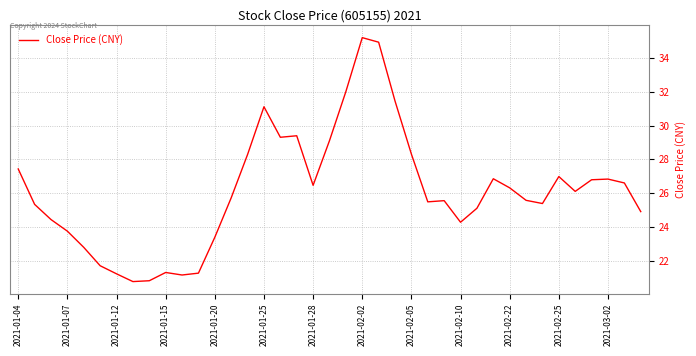

What is the minimum value shown in the chart?

20.8